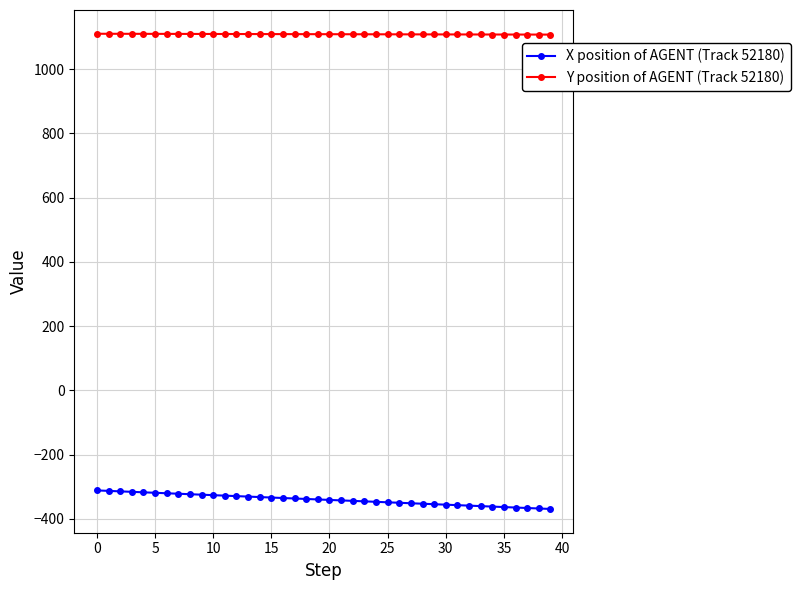

What is the average value of the Y position of AGENT (Track 52180) series?

1108.8